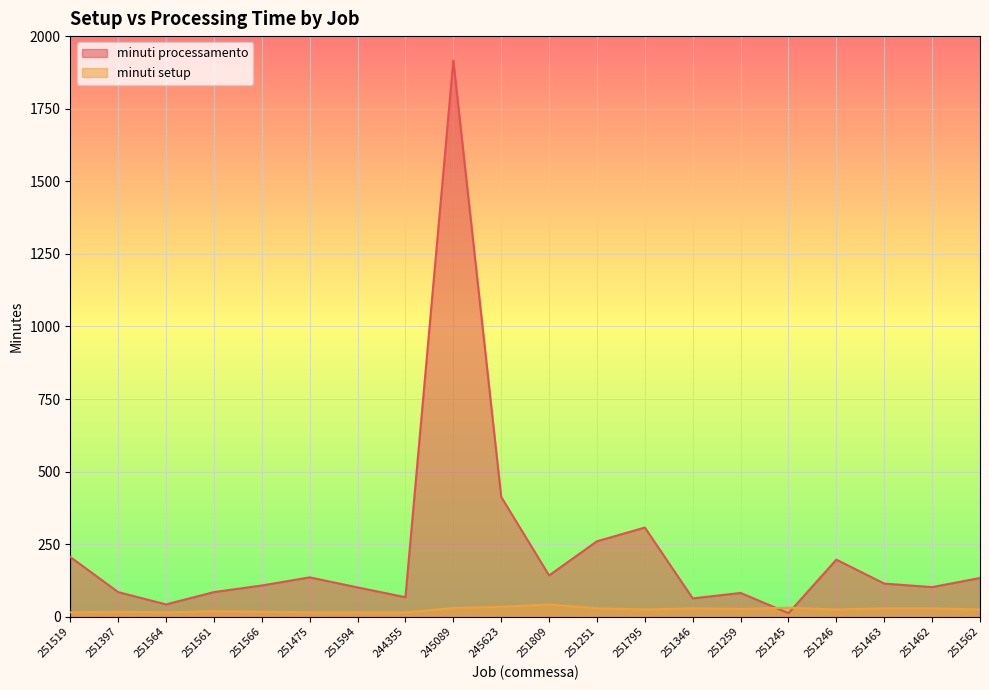

At which label is minuti processamento closest to 964?

245623